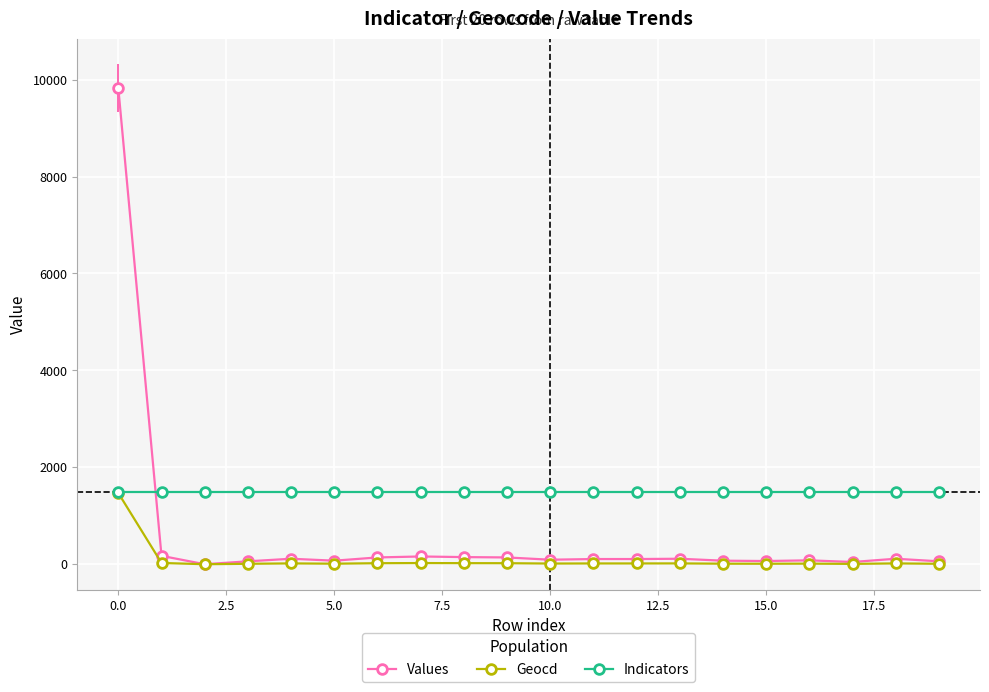

Which series has the largest total across all categories?

Indicators